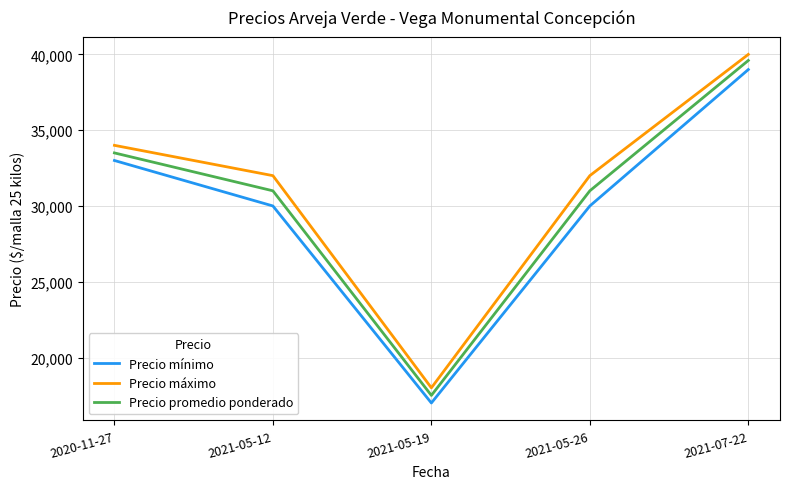

List the series in order of their overall mean, lowest first.

Precio mínimo, Precio promedio ponderado, Precio máximo